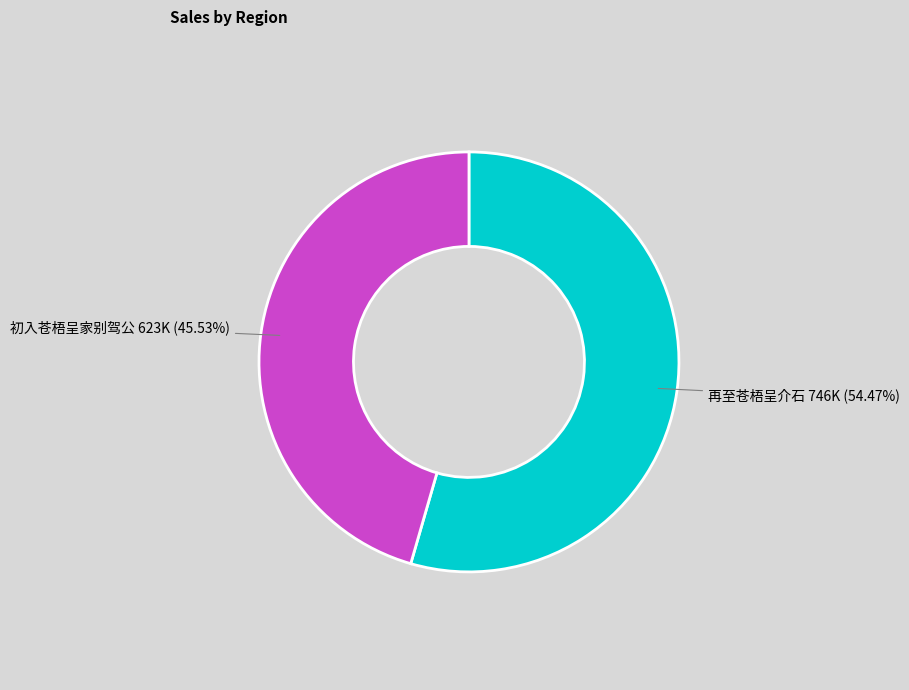

What is the majority slice?

再至苍梧呈介石